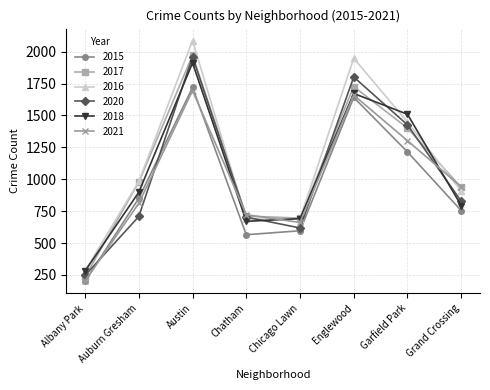

Is this an area chart (filled region under the line)?

No